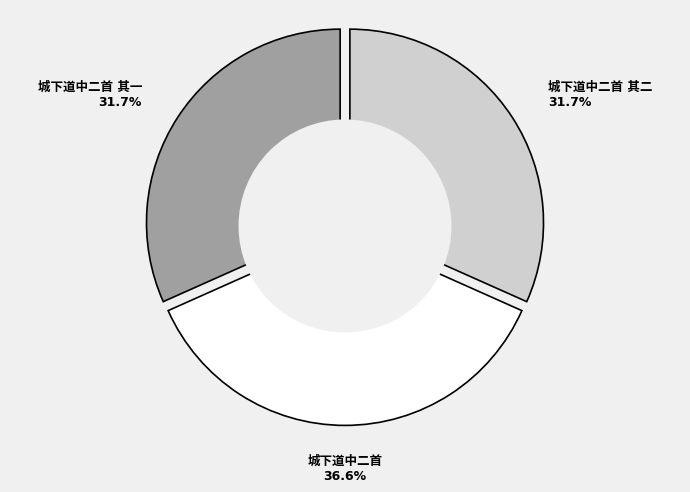

How many slices are in this pie chart?

3